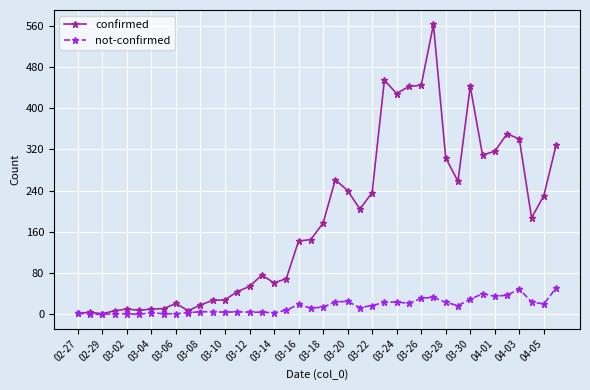

True or false: not-confirmed has more than 1 interior local peaks.

True